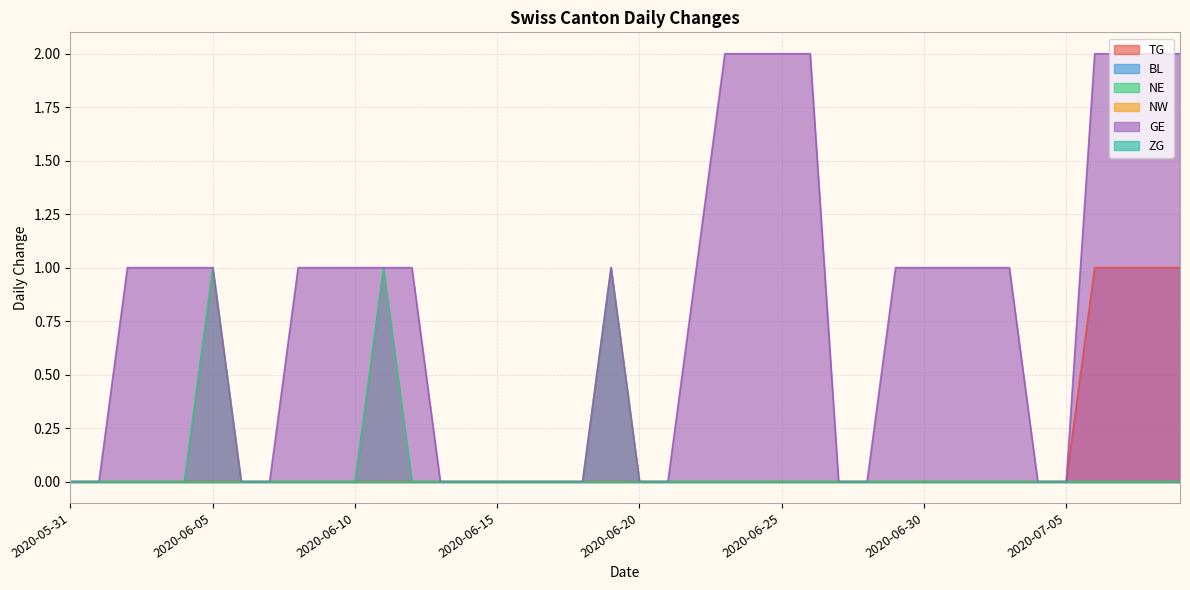

Which series changed the most between 2020-06-30 and 2020-07-01?

TG